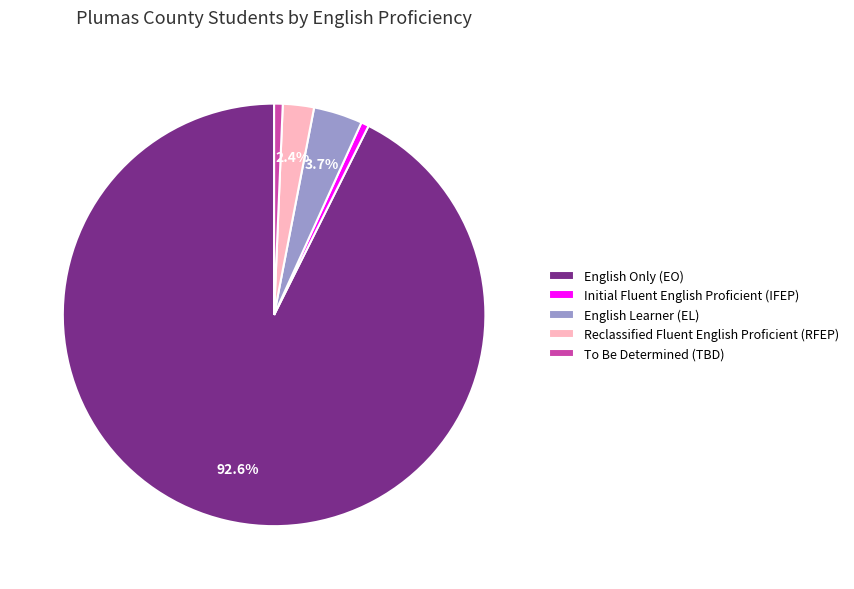

Is there a majority slice in this chart?

Yes